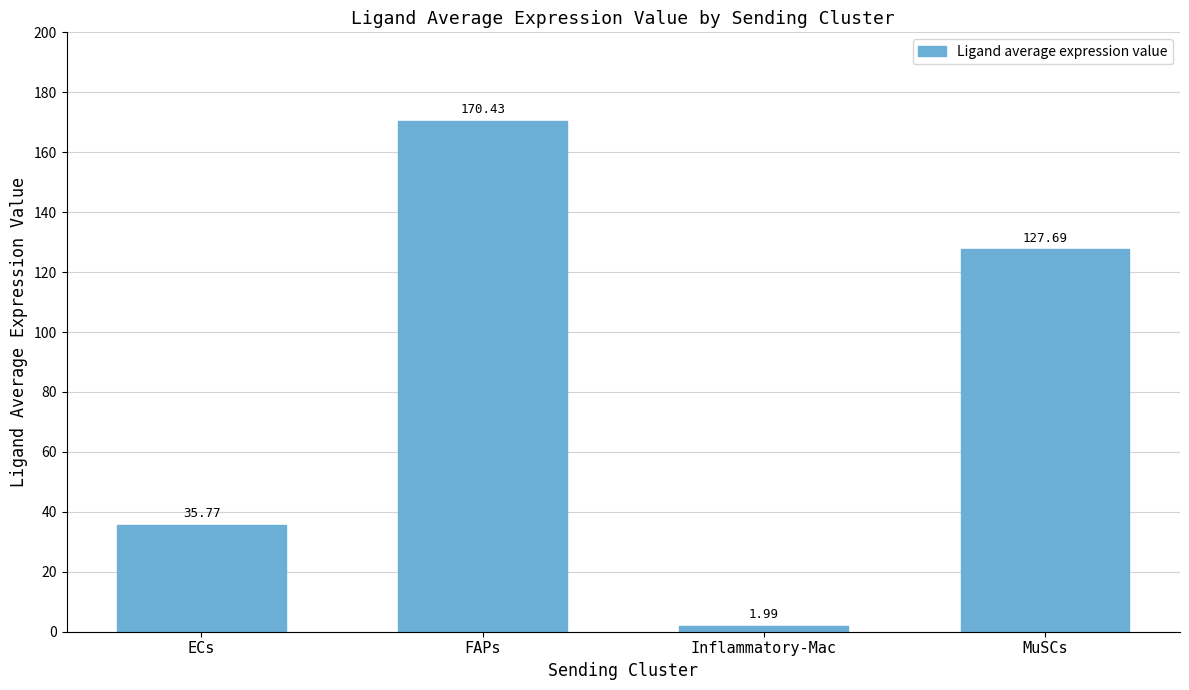

The chart shows a value of 170.4 at FAPs. True or false?

True